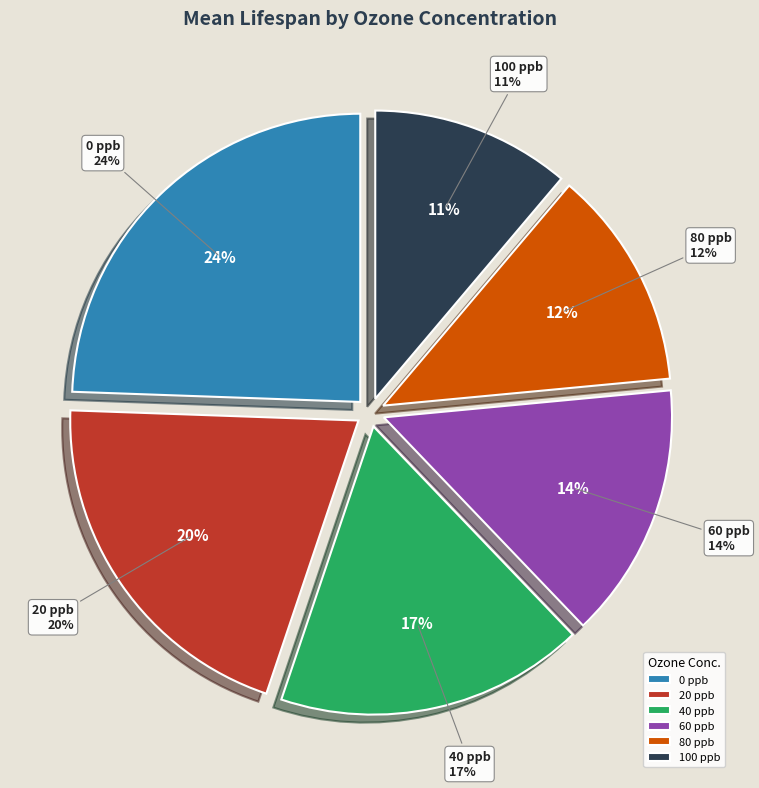

To the nearest percent, what portion does 0 ppb represent?

24%